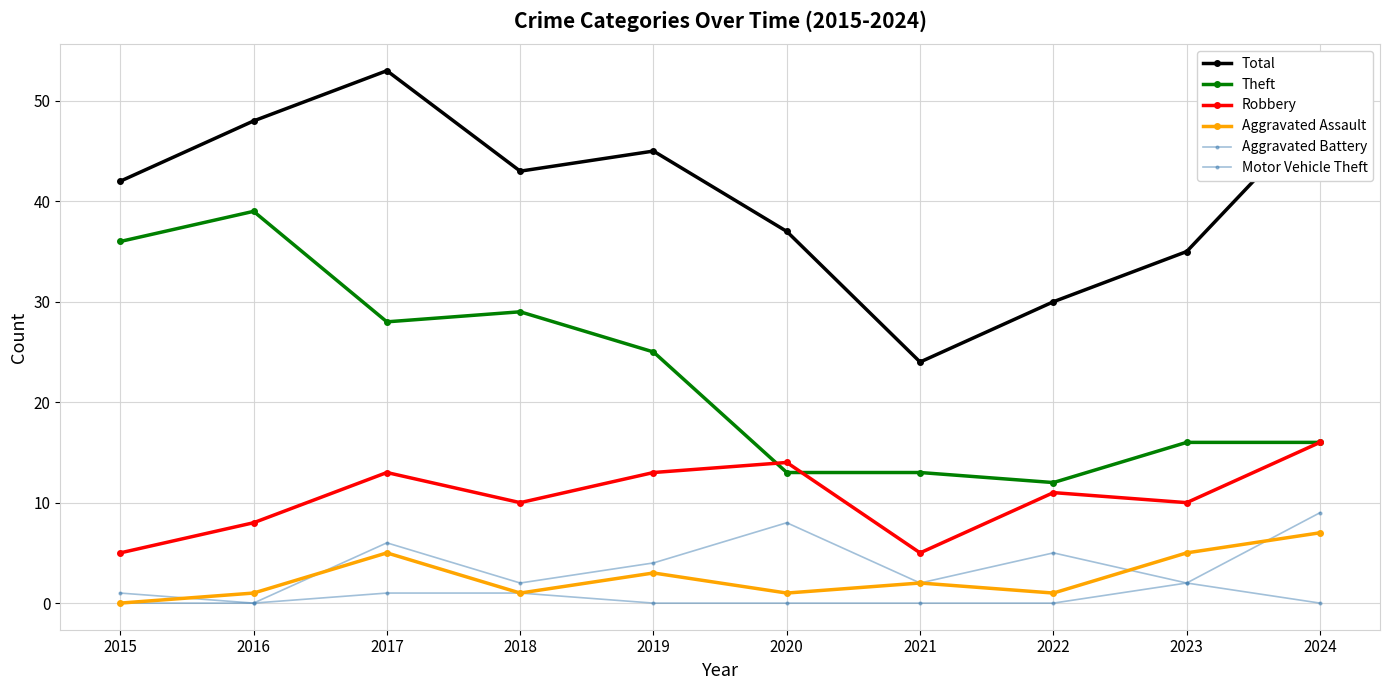

Count the number of categories in the chart.

10